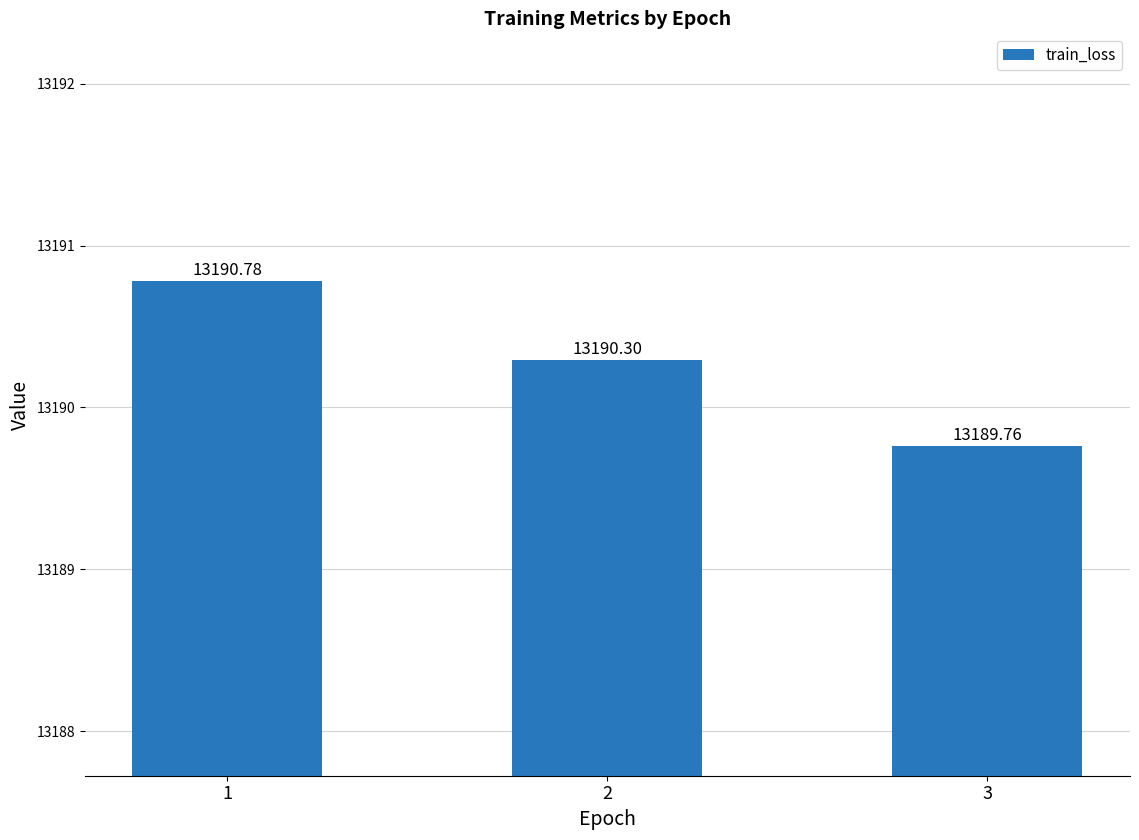

Which has a higher value, 1 or 2?

1